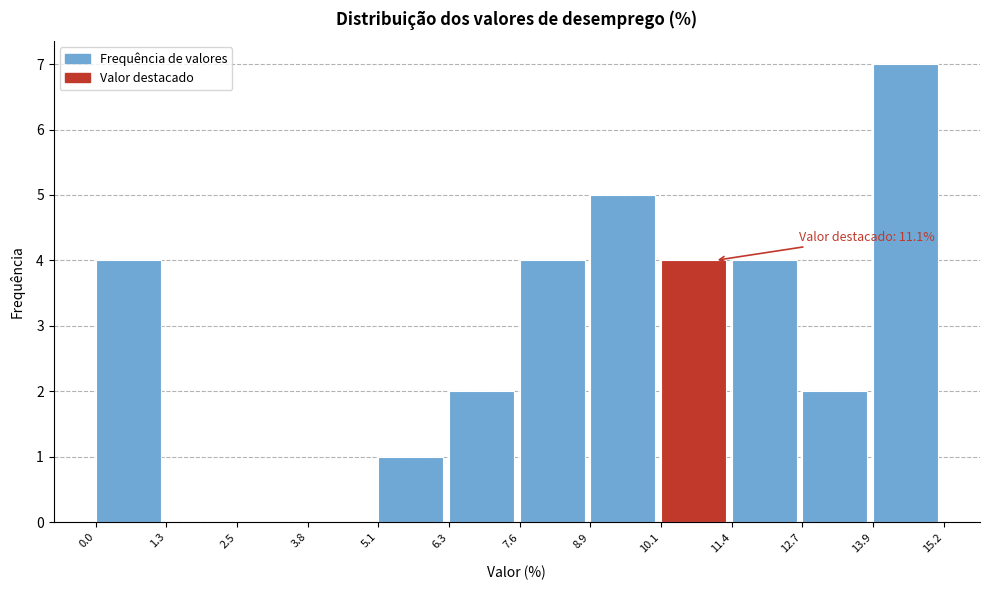

Over which range of the x-axis is the bar tallest?

13.9 to 15.2